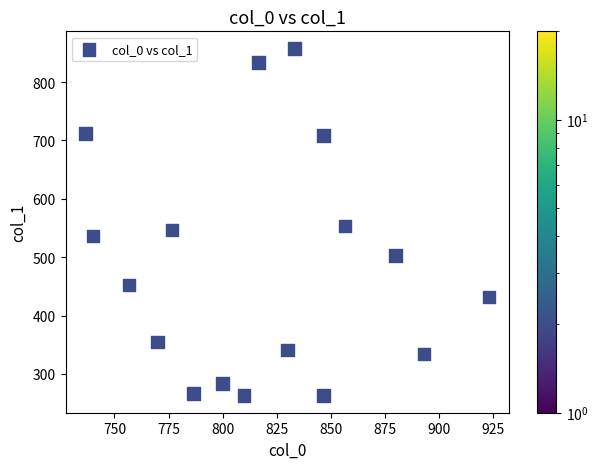

What is the range of X values (max minus min)?

186.7